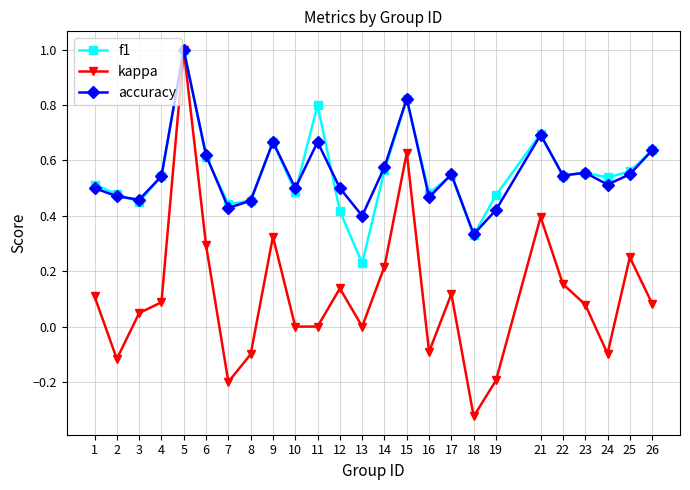

The value of accuracy at 16 is 0.5. True or false?

True